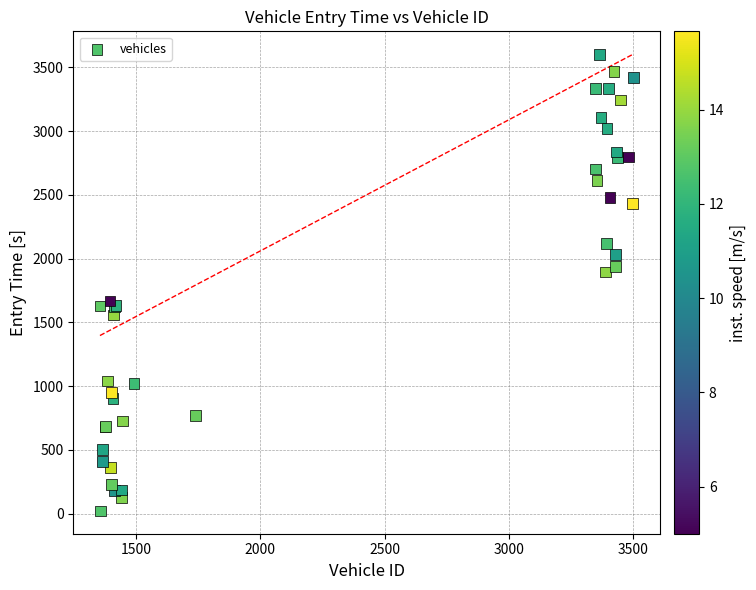

What Y value in the scatter plot is closest to 1812?

1894.0